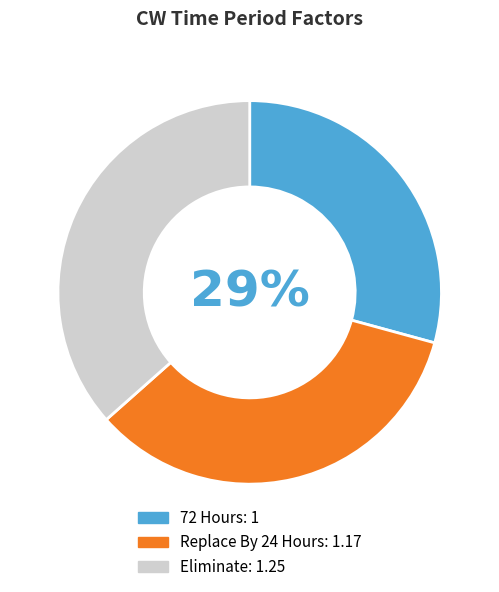

To the nearest percent, what is the difference between the 72 Hours and Replace By 24 Hours slice percentages?

5%